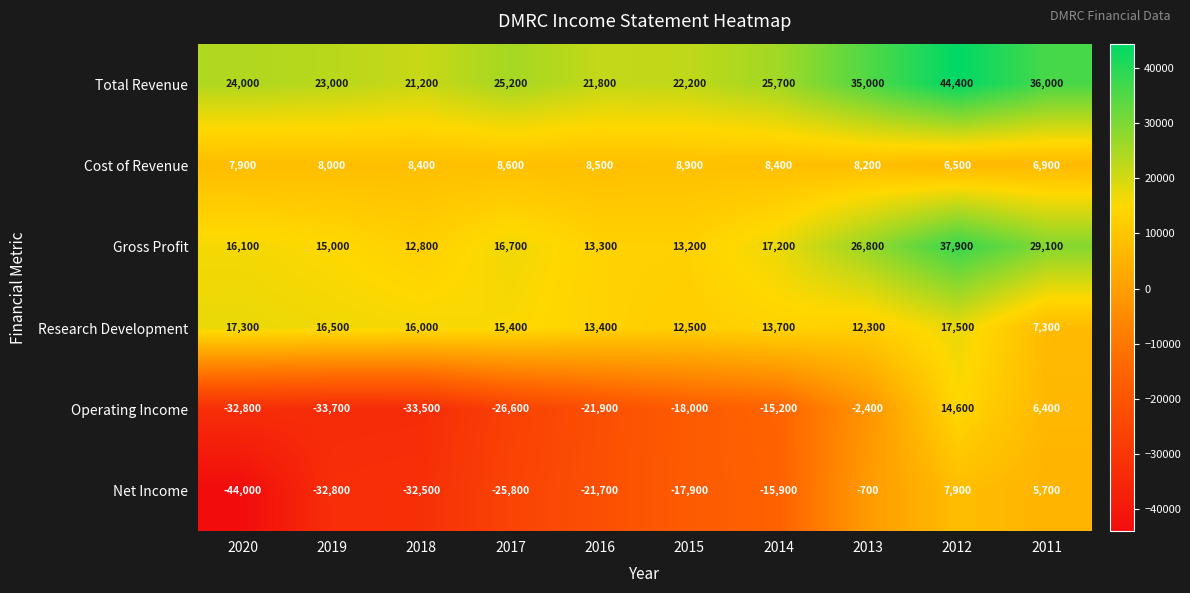

How many values in Net Income are above zero?

2